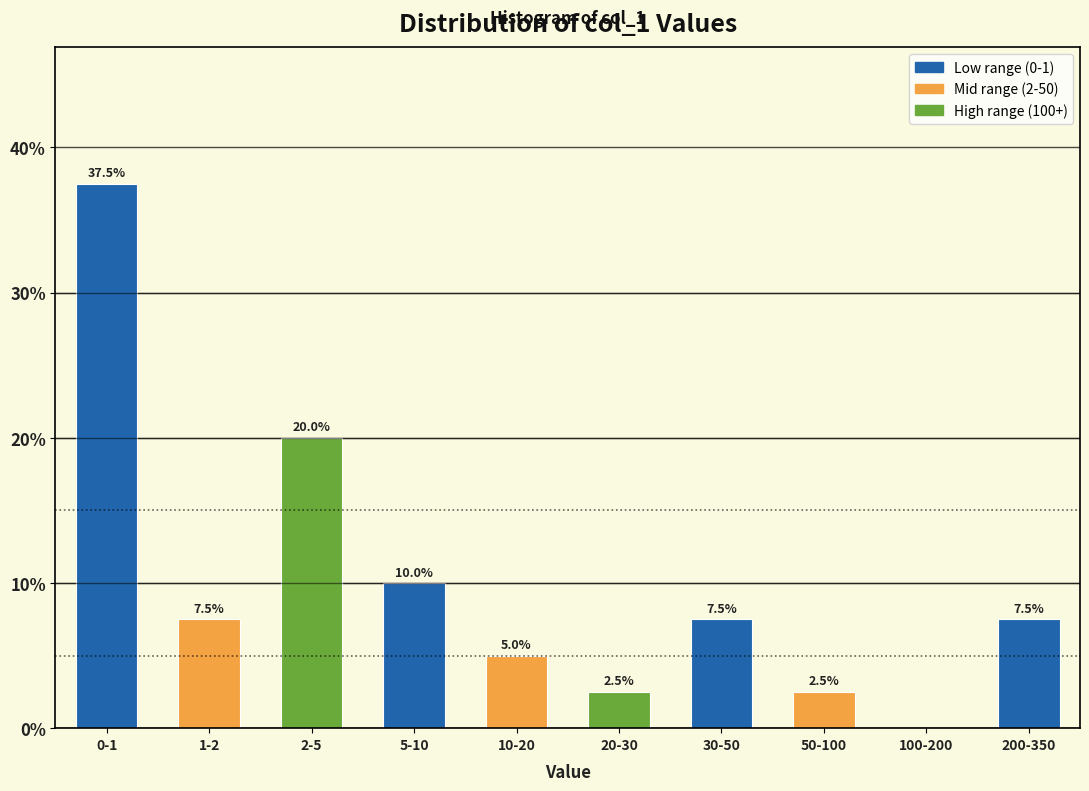

Reading left to right, transcribe all the data shown in this chart.

0-1=37.5	1-2=7.5	2-5=20.0	5-10=10.0	10-20=5.0	20-30=2.5	30-50=7.5	50-100=2.5	100-200=0.0	200-350=7.5